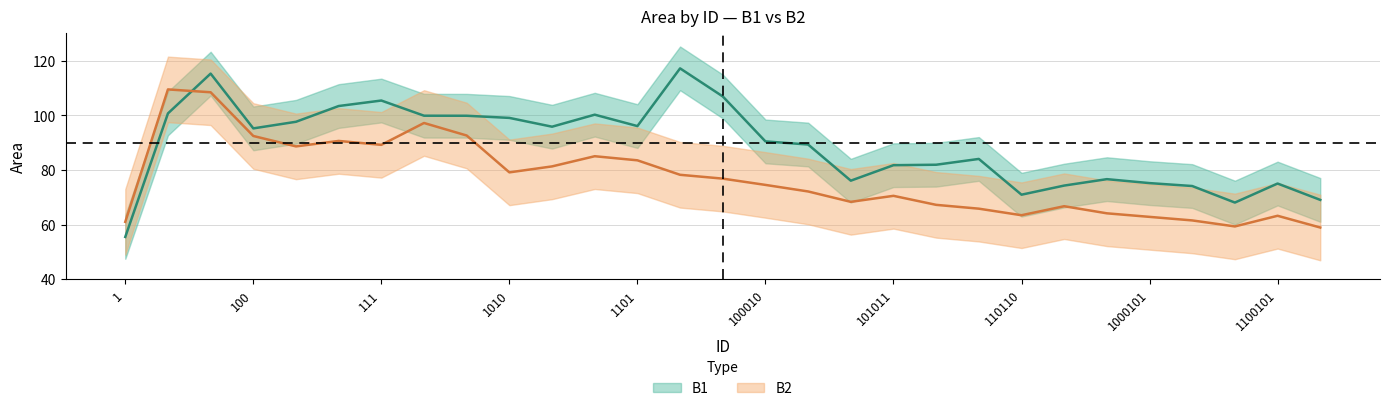

What is the highest value of the B1 series?

117.2